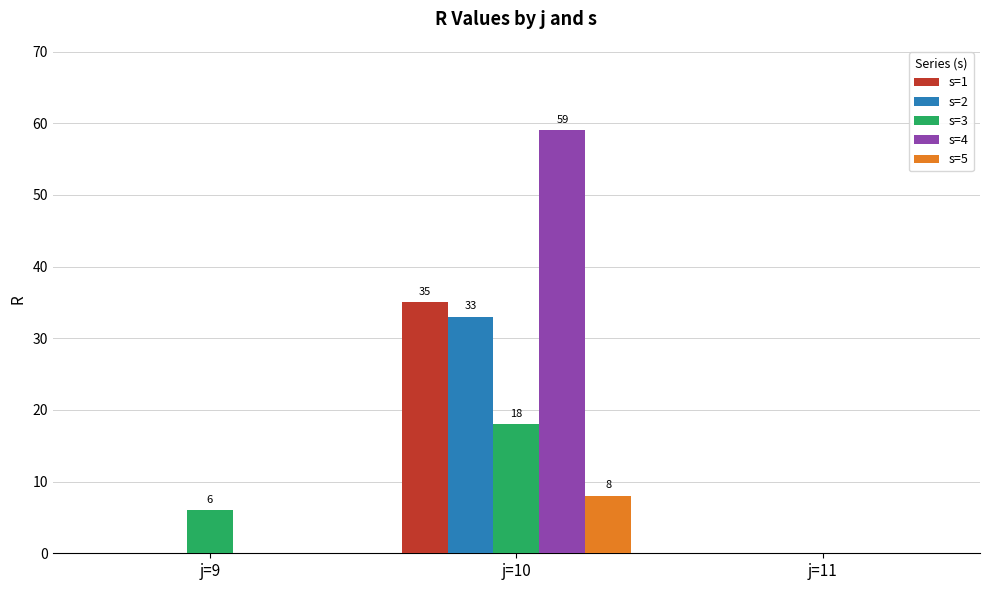

What is the spread (max minus min) of values at j=9?

6